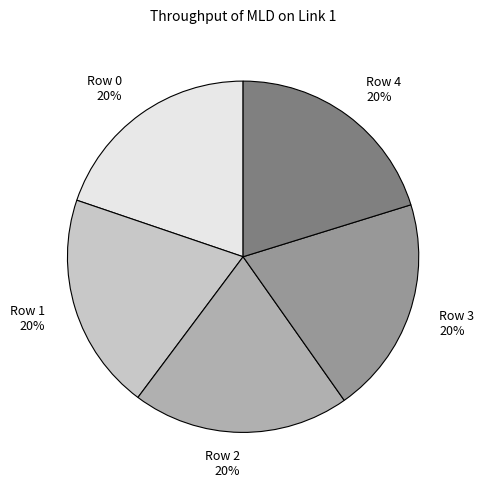

What percentage is the Row 1 slice, to the nearest percent?

20%